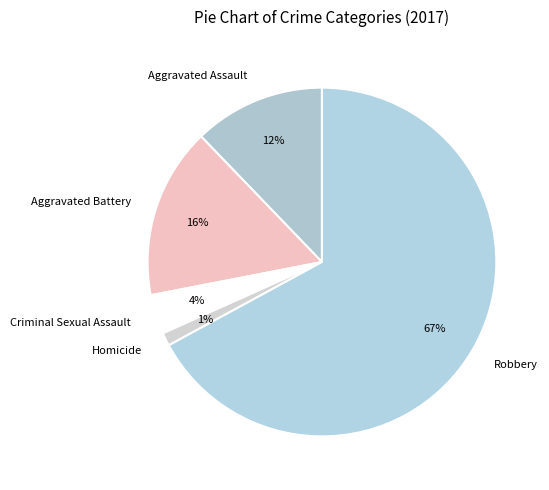

Between Robbery and Homicide, which is larger?

Robbery